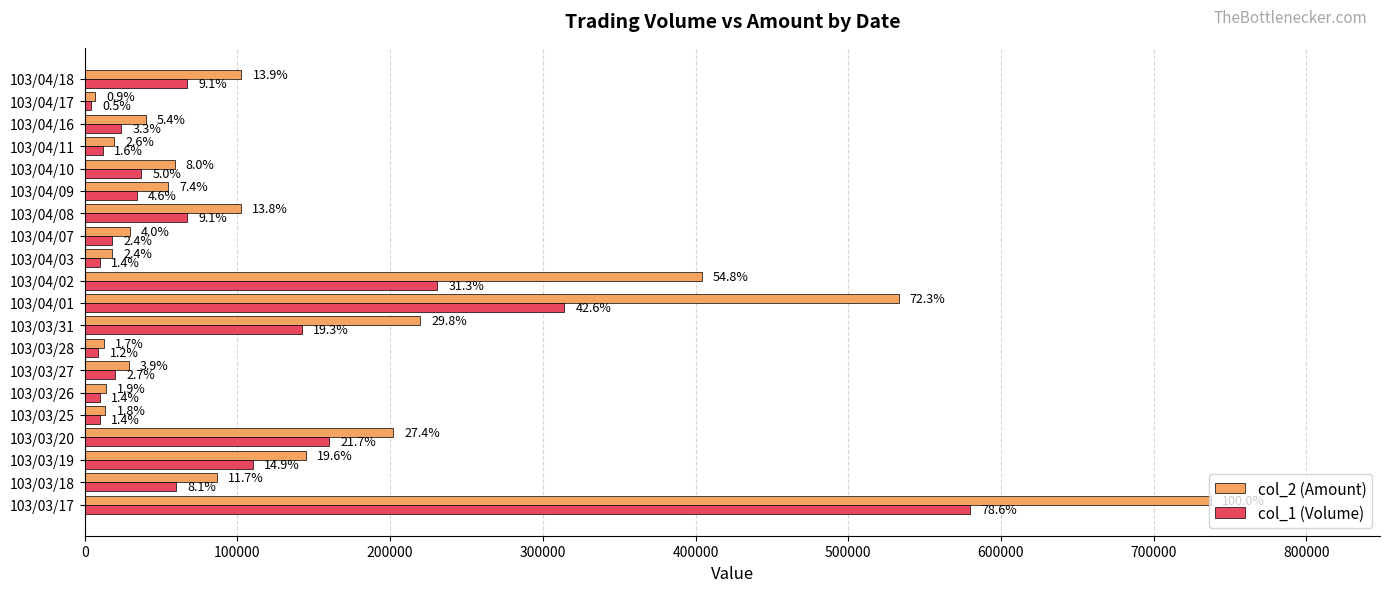

What are all the series names shown in the legend?

col_2 (Amount), col_1 (Volume)